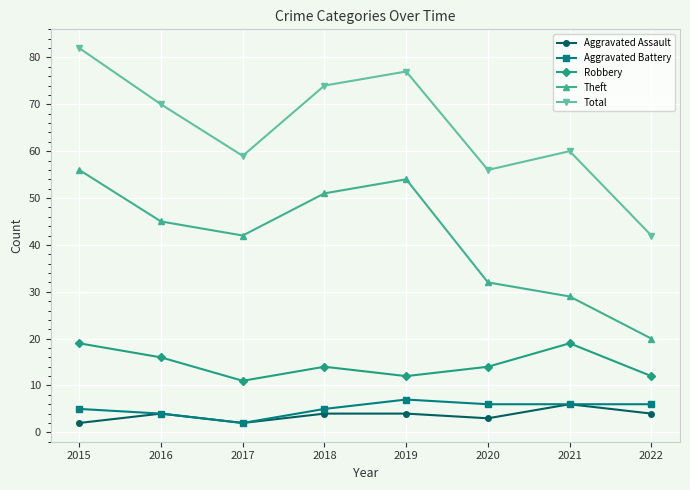

What is the minimum value shown in the chart?

2